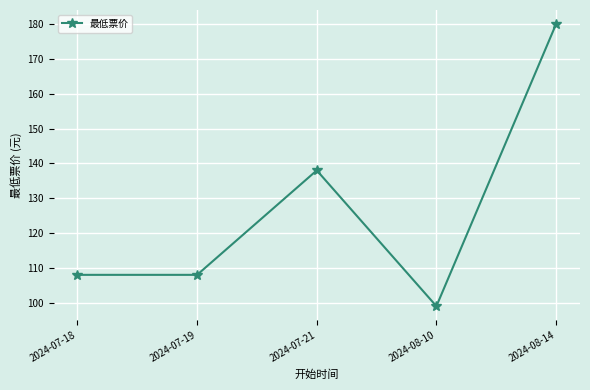

Reading left to right, extract all data points from this chart.

2024-07-18=108	2024-07-19=108	2024-07-21=138	2024-08-10=99	2024-08-14=180